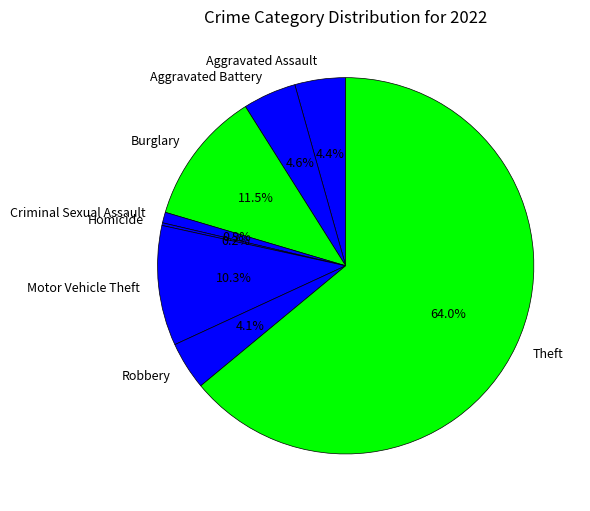

True or false: Robbery accounts for 4% of the total.

True